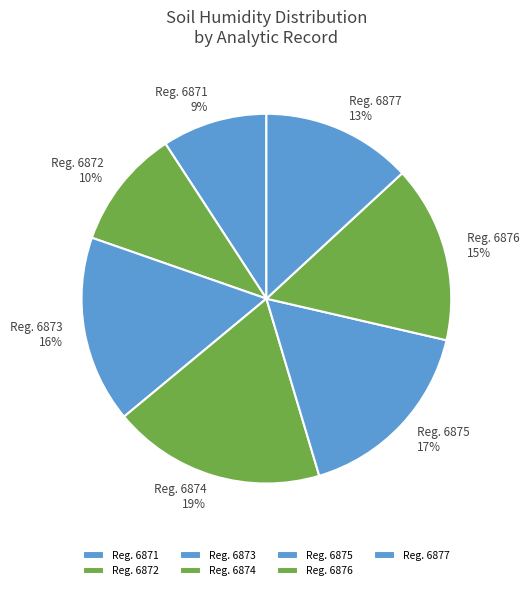

Count the number of slices in the pie.

7